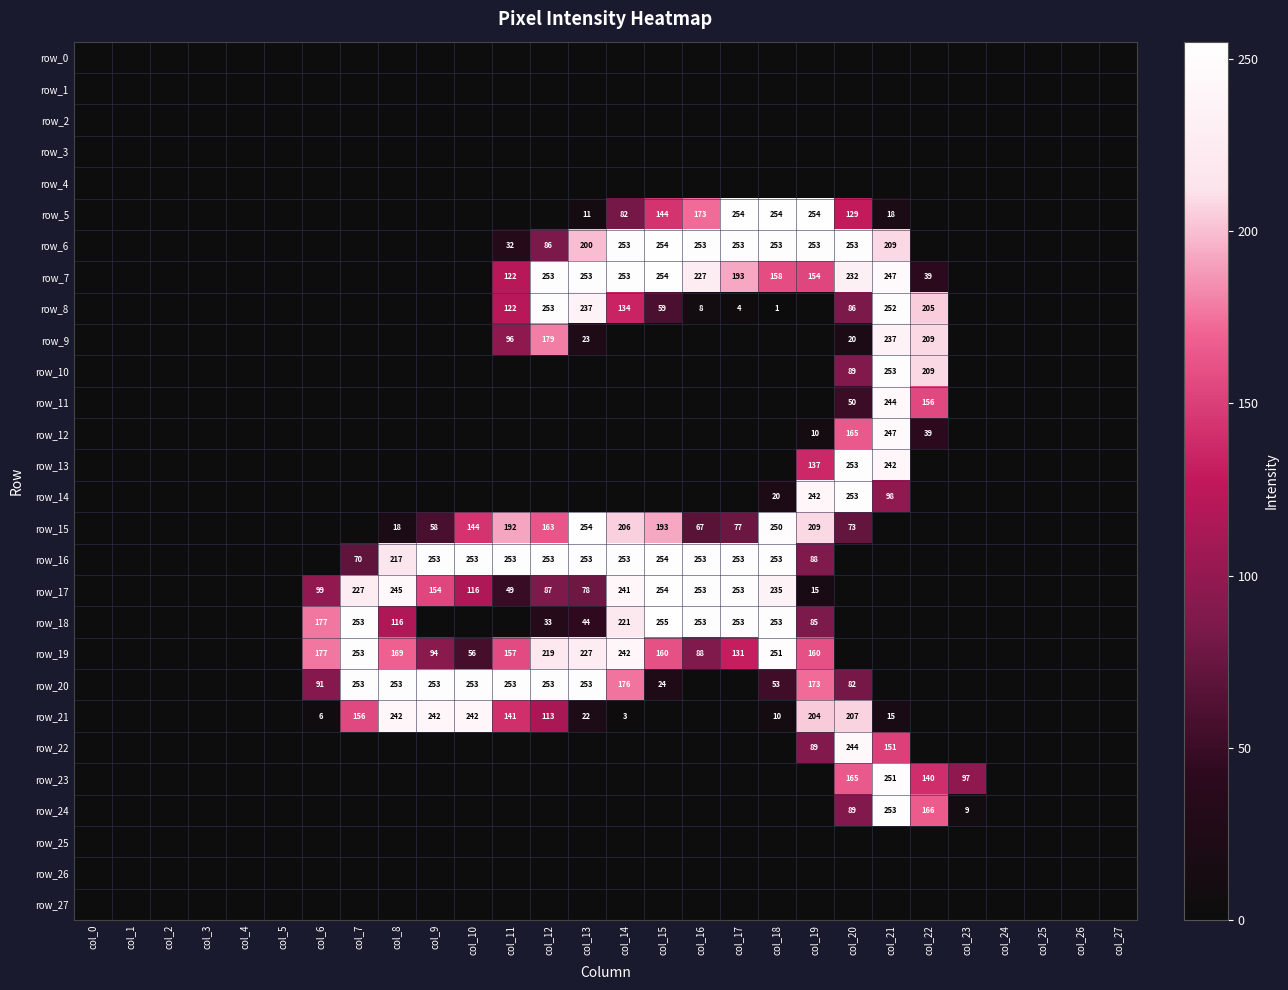

Where is row_7 nearest to the value 127?

col_11